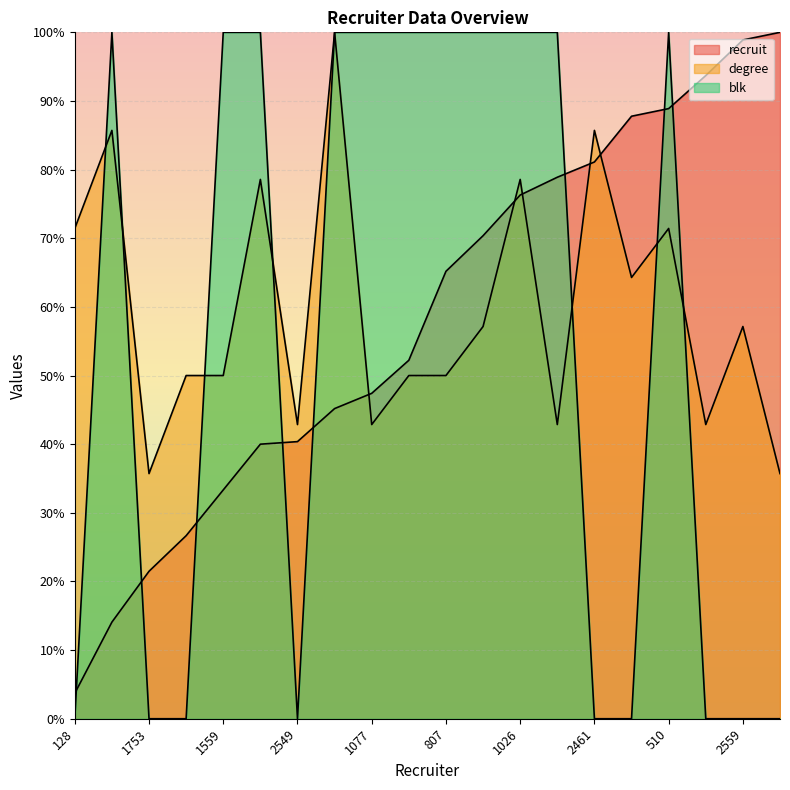

Where does the recruit series first go above 65?

807